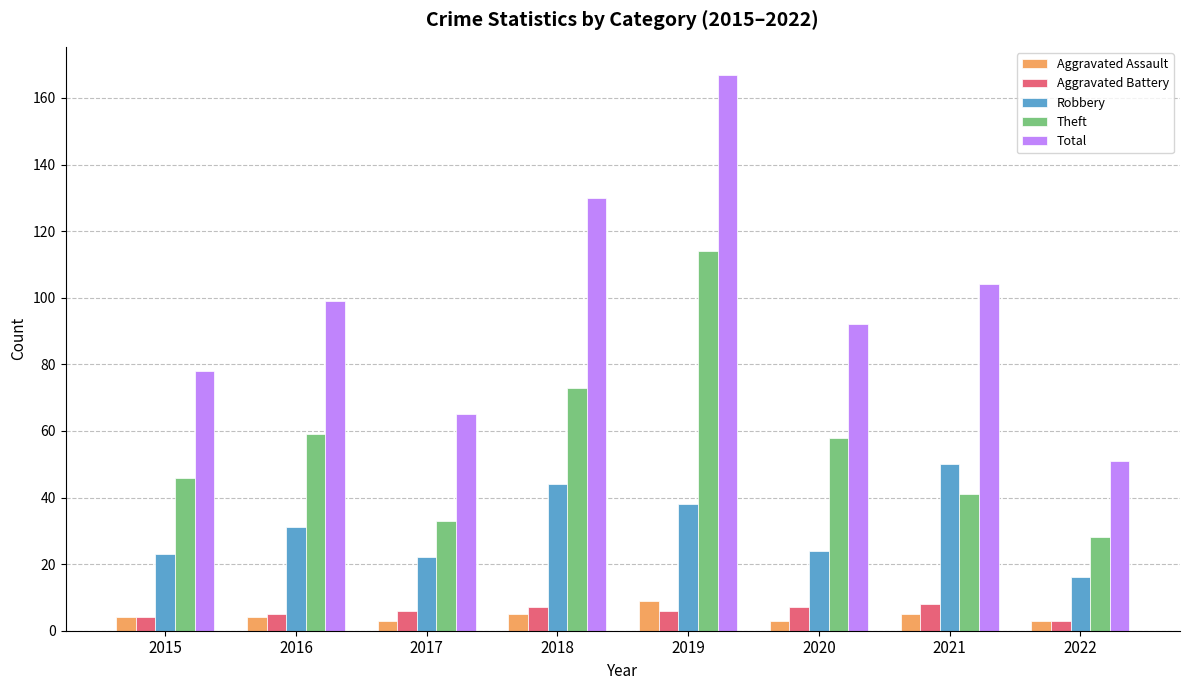

Count the number of data series in this chart.

5